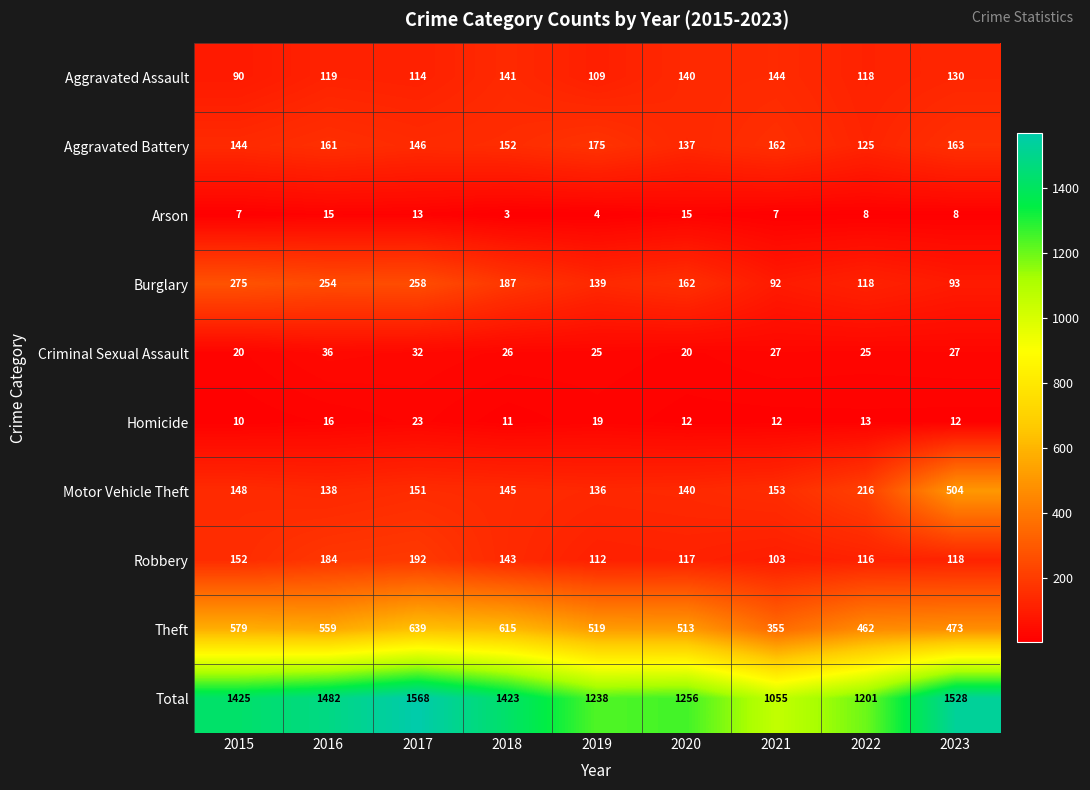

Where does the Arson series first go above 8?

2016